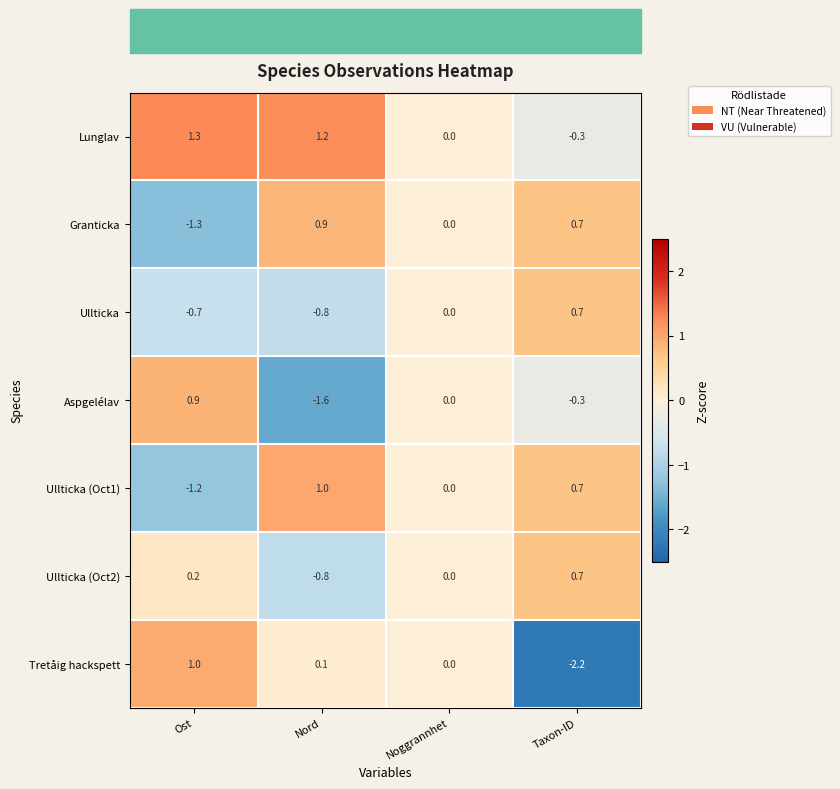

What is the sum of all Ullticka values?

-0.8